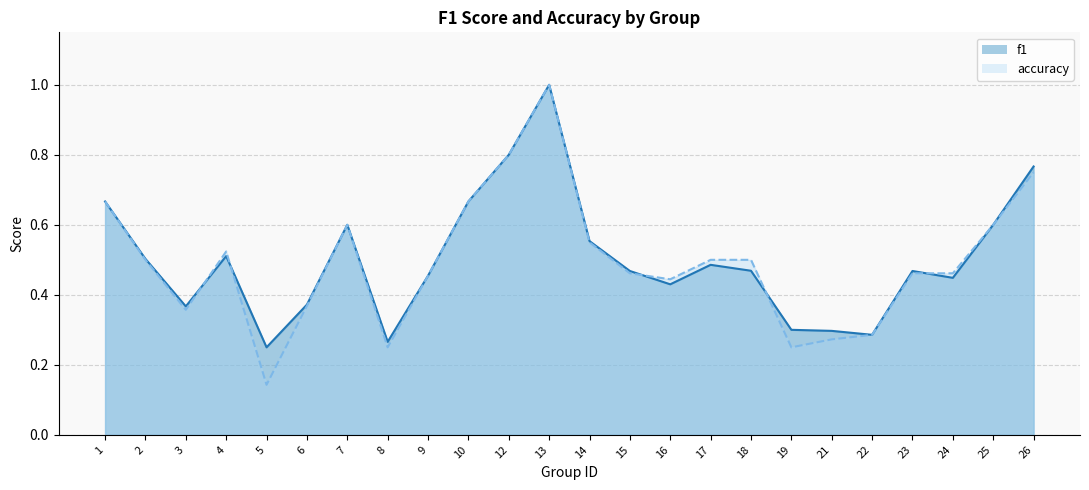

What is the difference between the f1 values at 5 and 15?

0.2